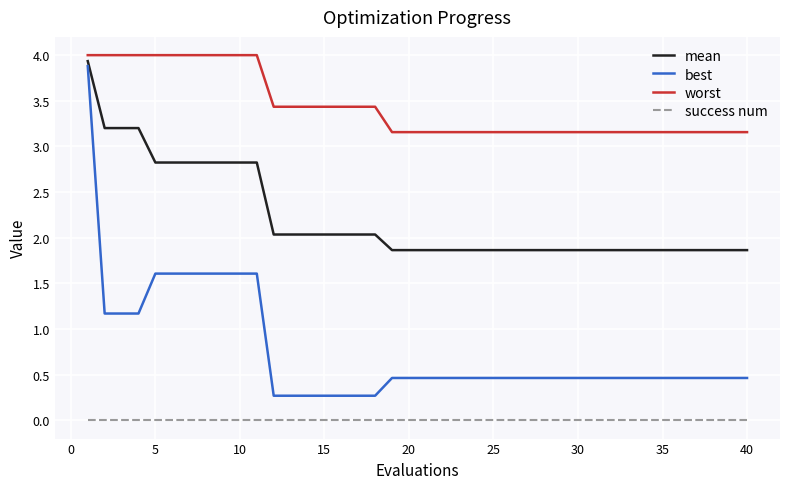

Which series has the largest total across all categories?

worst